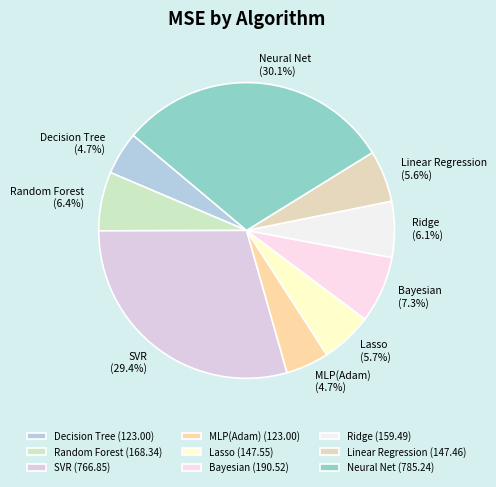

What is the largest slice in the pie chart?

Neural Net